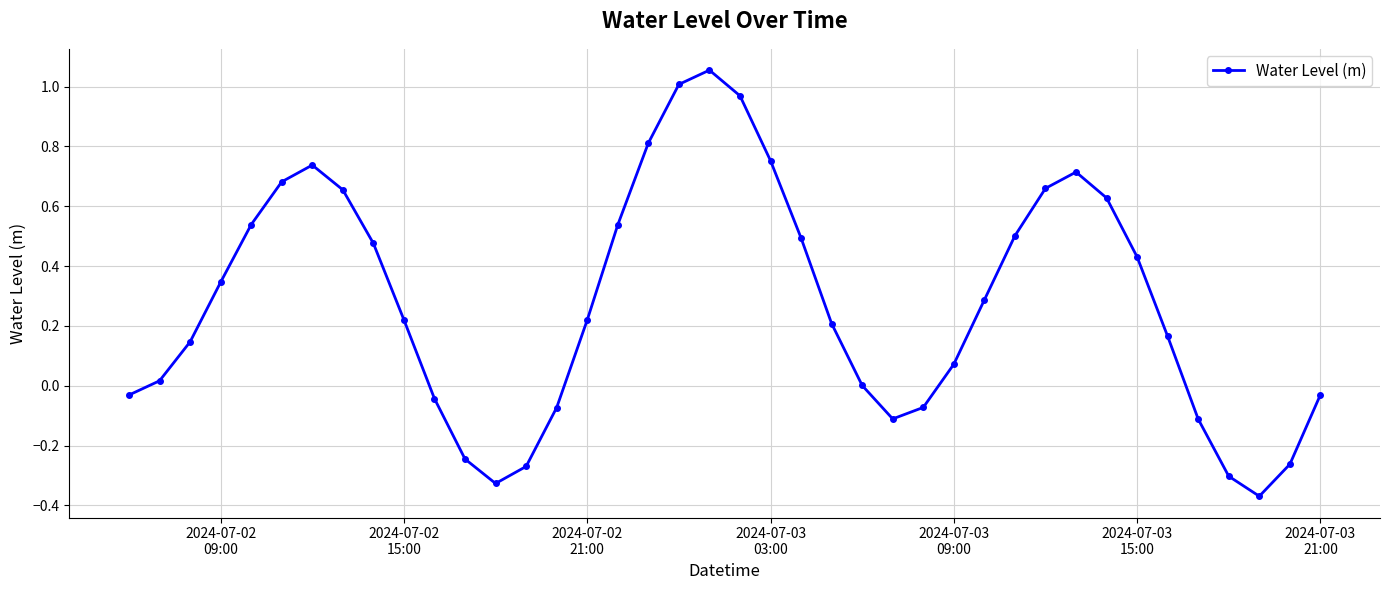

How many points are lower than both their immediate neighbors (excluding endpoints)?

3